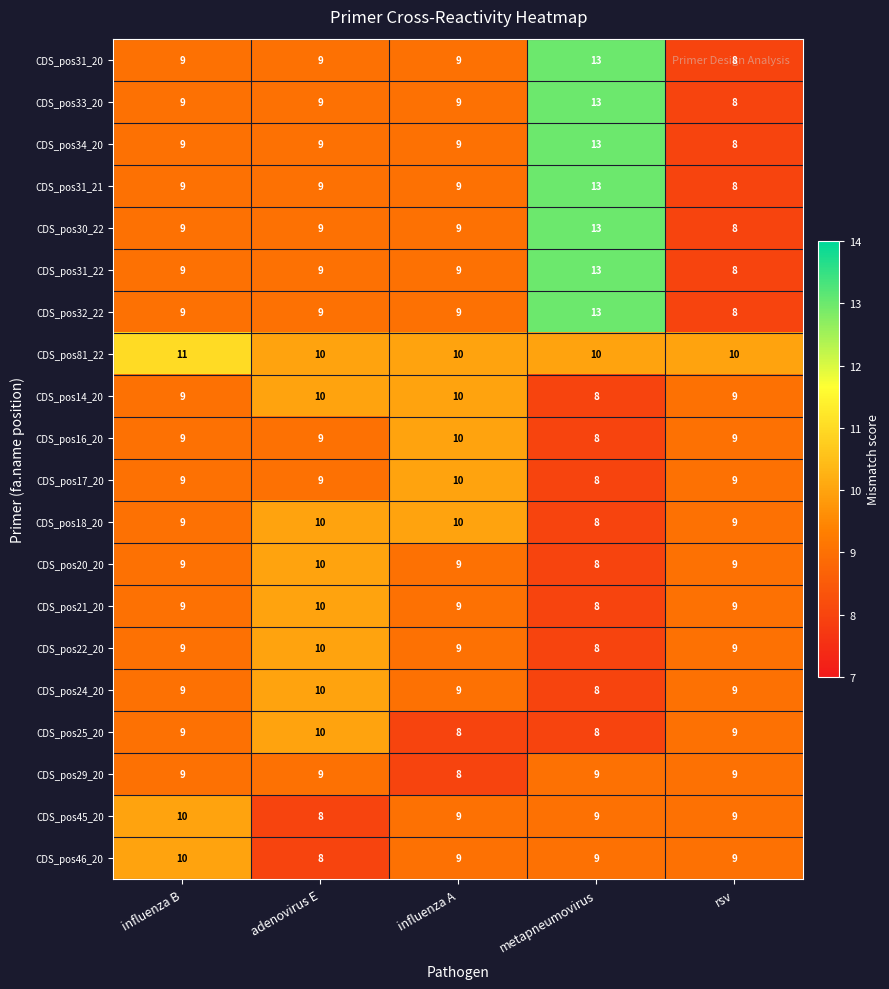

What is the total value across all series at adenovirus E?

186